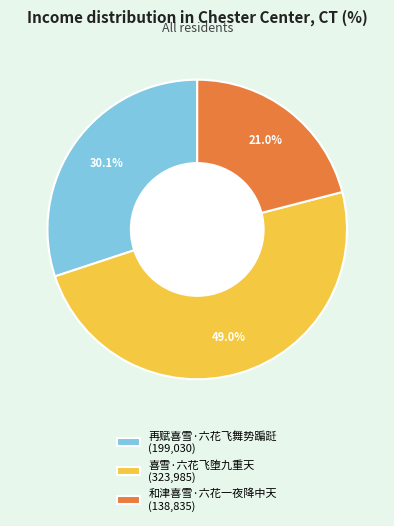

Between 和津喜雪·六花一夜降中天 (138,835) and 再赋喜雪·六花飞舞势蹁跹 (199,030), which is larger?

再赋喜雪·六花飞舞势蹁跹 (199,030)